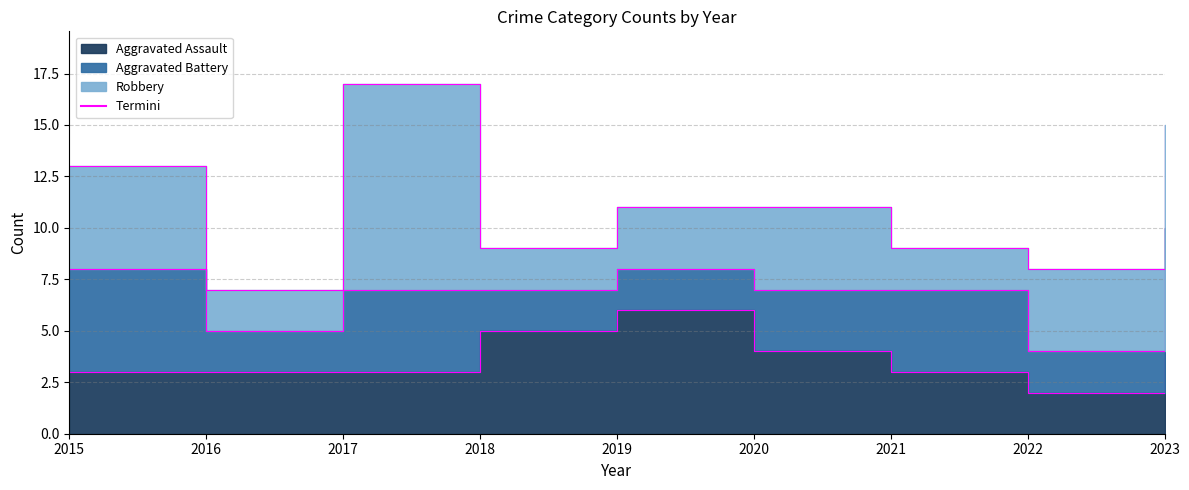

Count the Aggravated Battery values in the range 2 to 4.

7